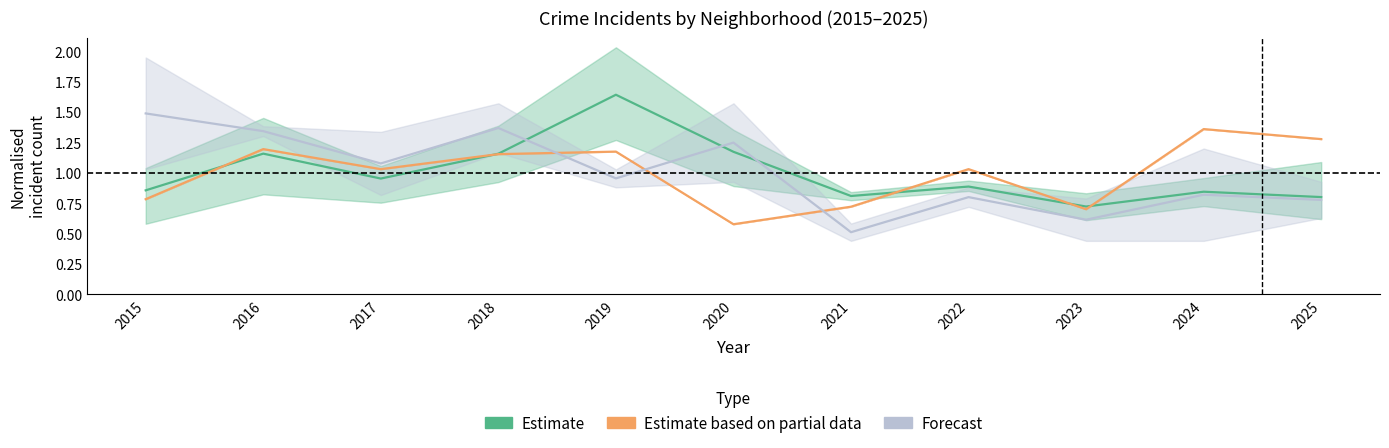

What is the sum of the Forecast values at 2023 and 2018?

2.0